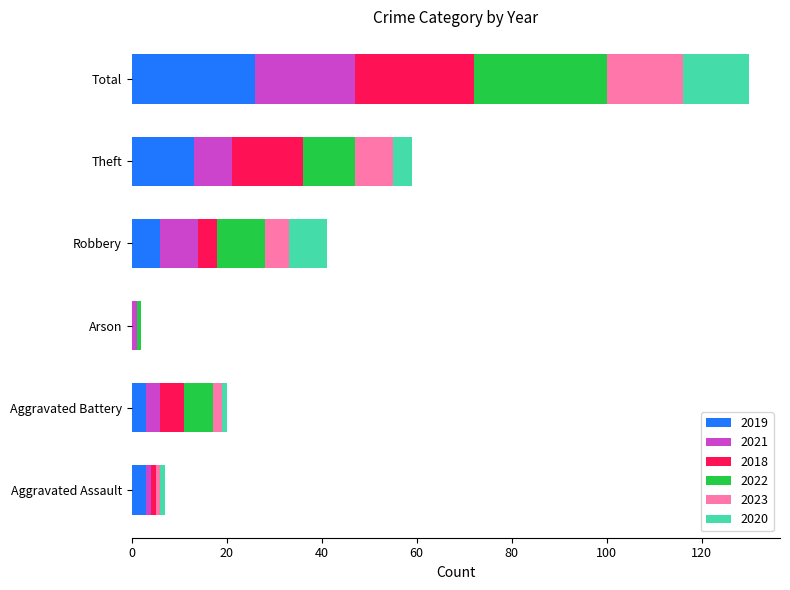

At which label is 2019 closest to 13?

Theft